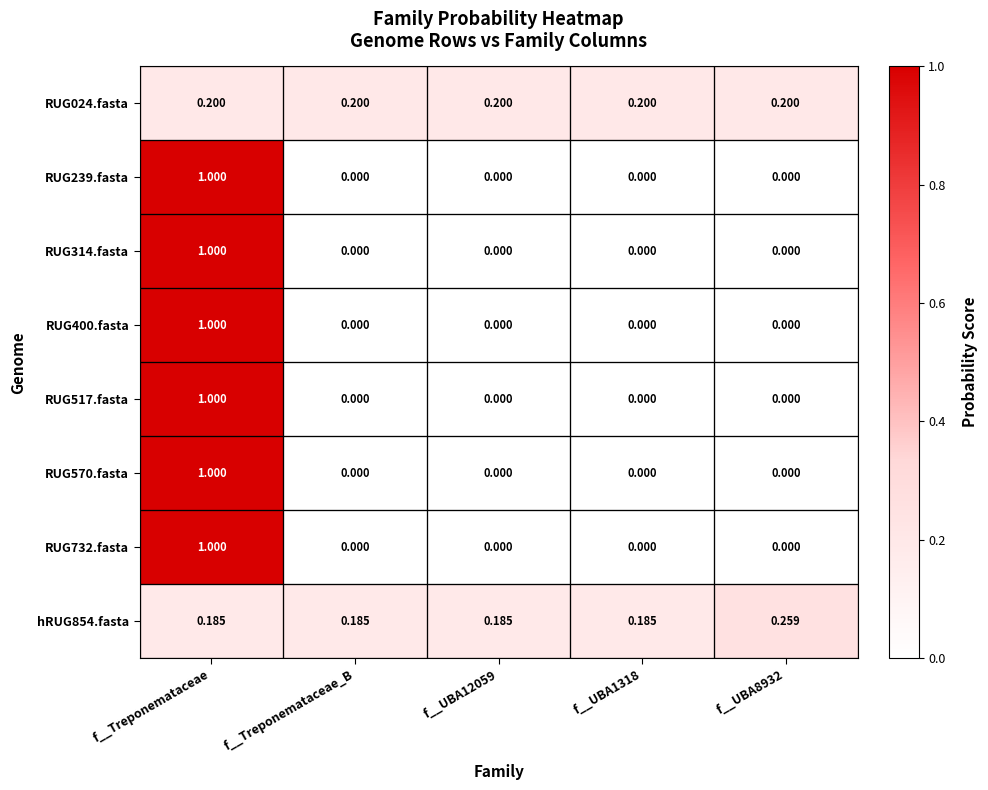

At which category is the sum across all series the highest?

f__Treponemataceae